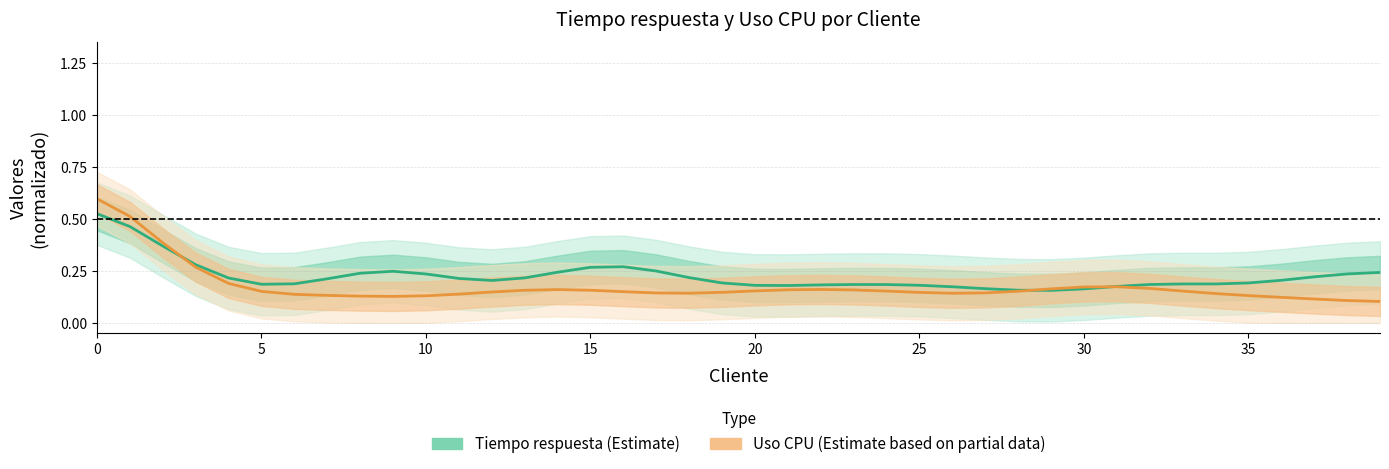

What is the label of the 25th point from the left?

24